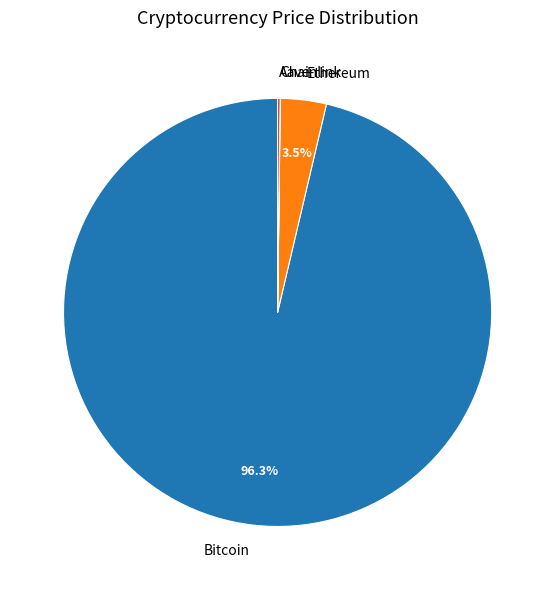

Does any single category account for the majority?

Yes